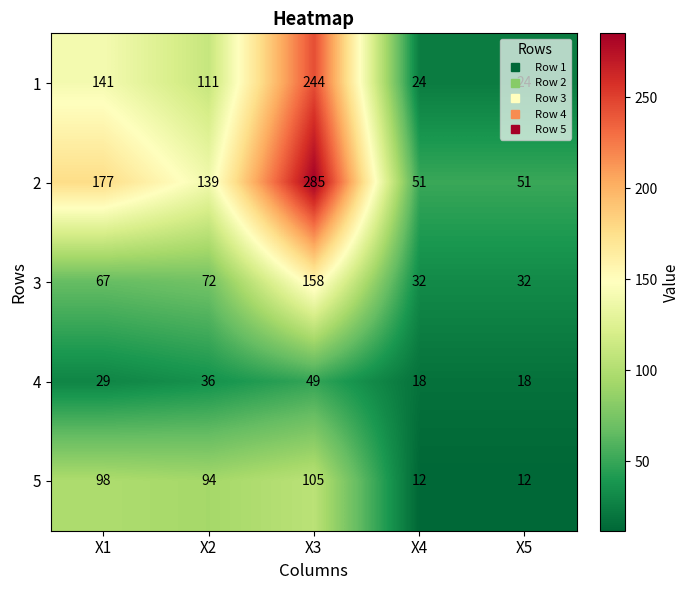

Is it true that 2 equals 285 at X3?

True